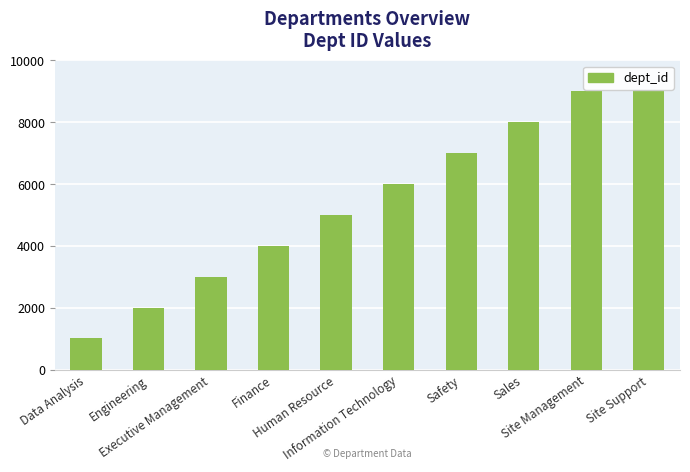

What is the value of the 3rd bar from the left?

3010